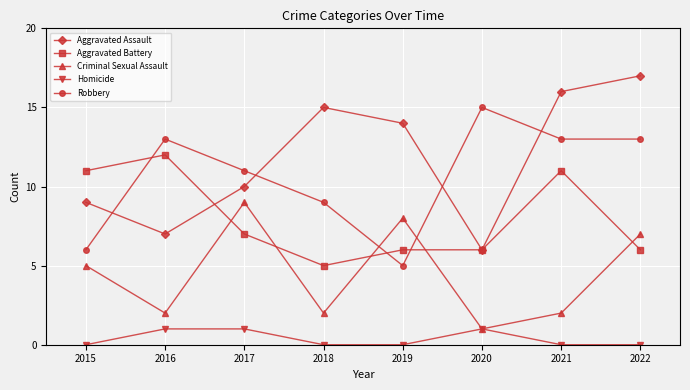

What is the sum of all Criminal Sexual Assault values?

36